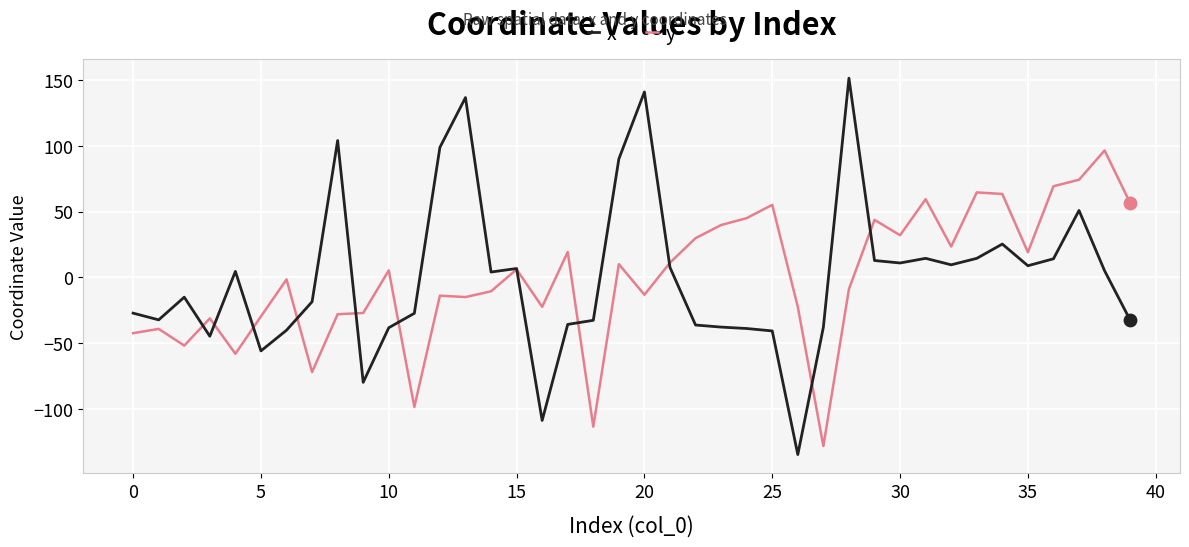

List the series in order of their peak value, lowest first.

y, x